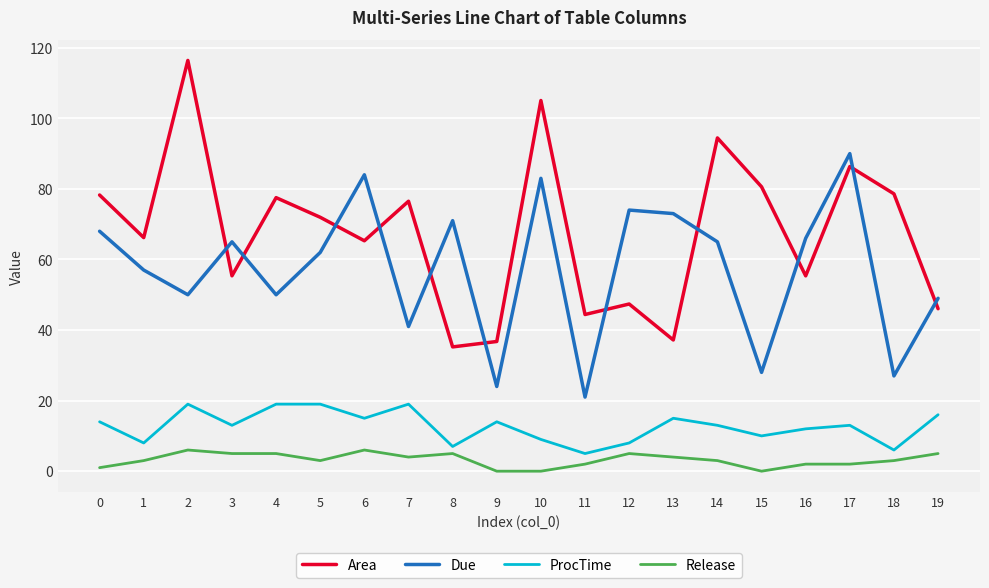

Which series has the largest range (max minus min)?

Area